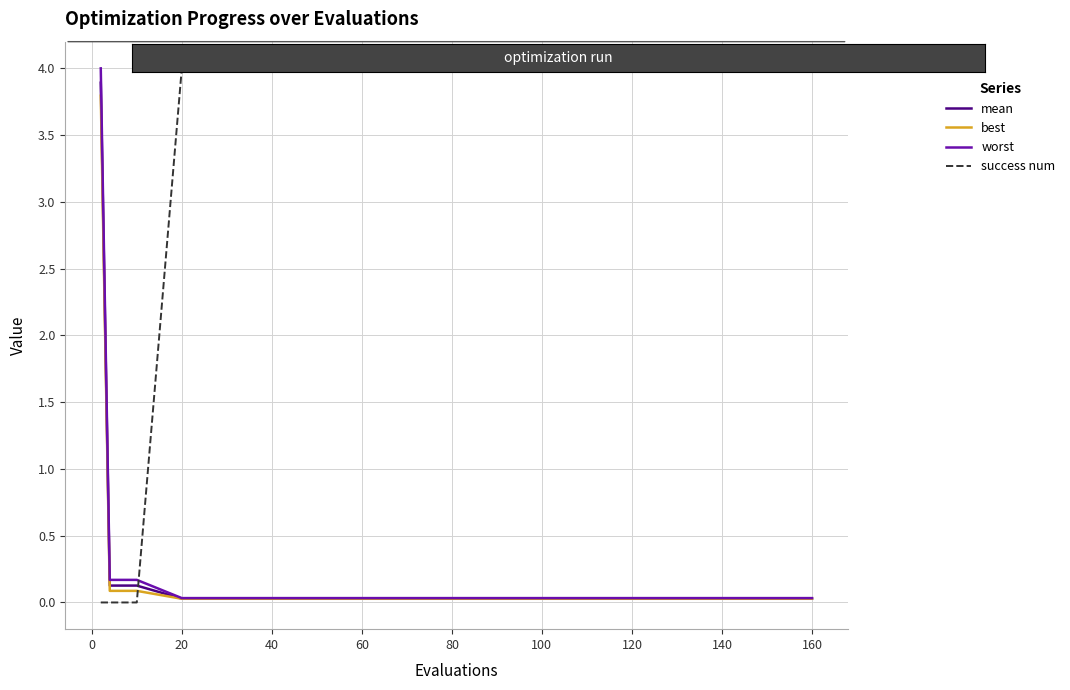

Which series has the largest total across all categories?

success num